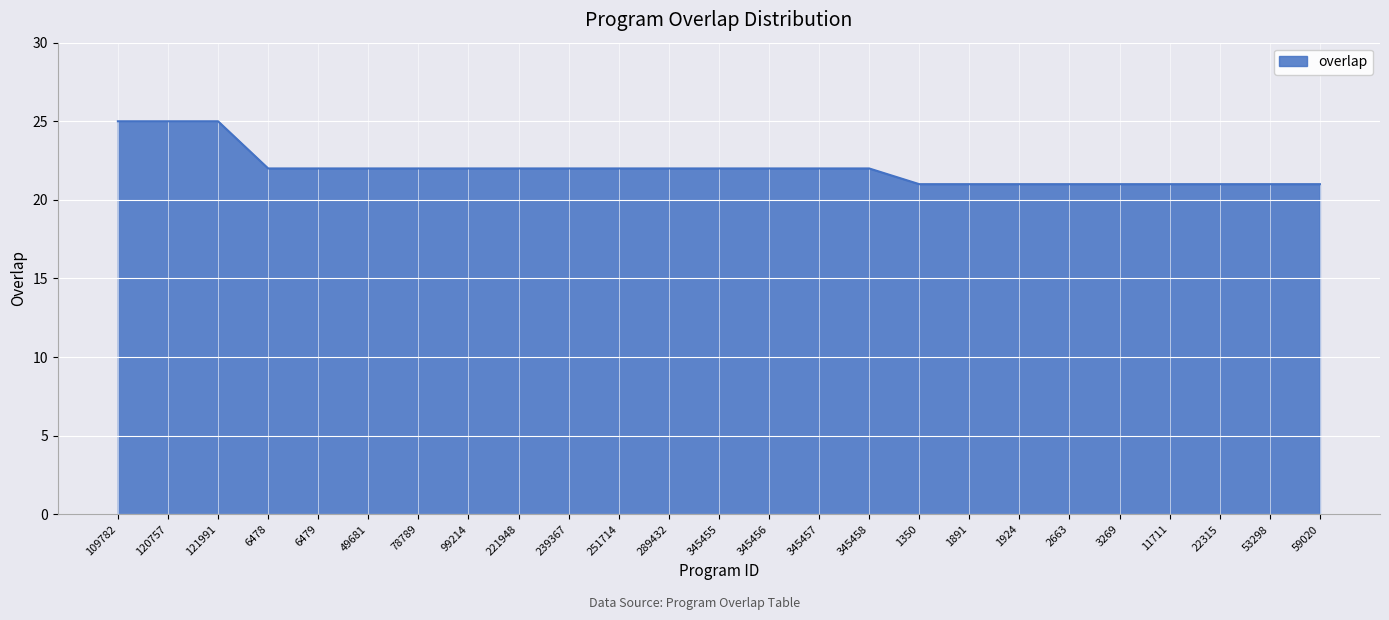

Reading right to left, what are all the values shown in this chart?

21	21	21	21	21	21	21	21	21	22	22	22	22	22	22	22	22	22	22	22	22	22	25	25	25